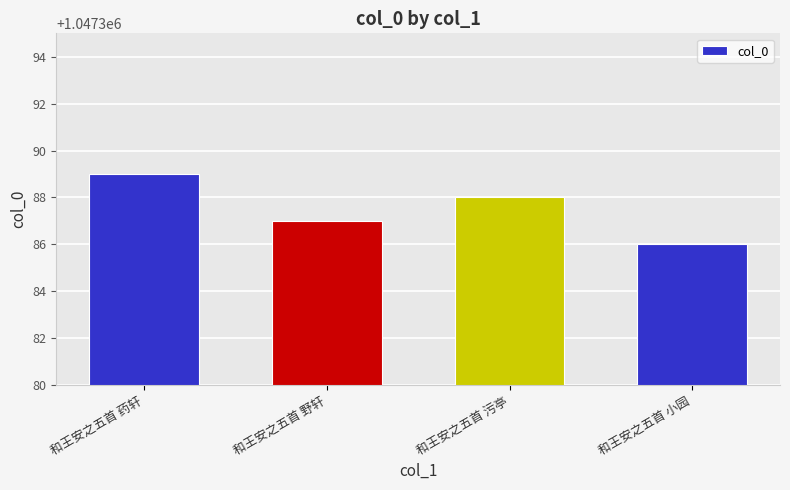

Are the bars horizontal?

No